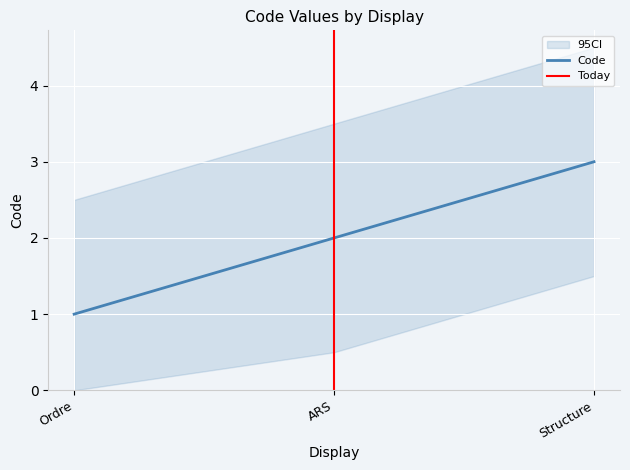

What is the average value?

2